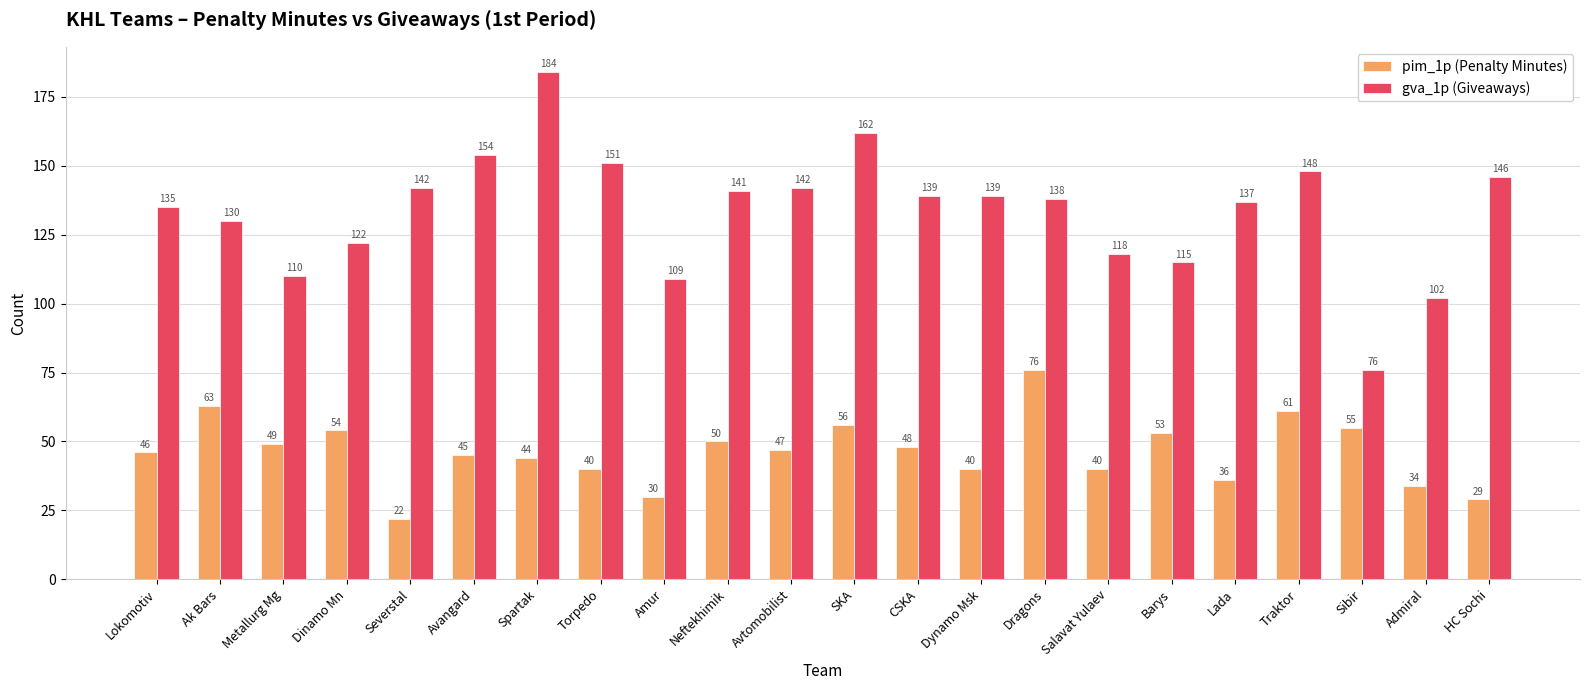

What is the difference between the pim_1p (Penalty Minutes) values at Admiral and Severstal?

12